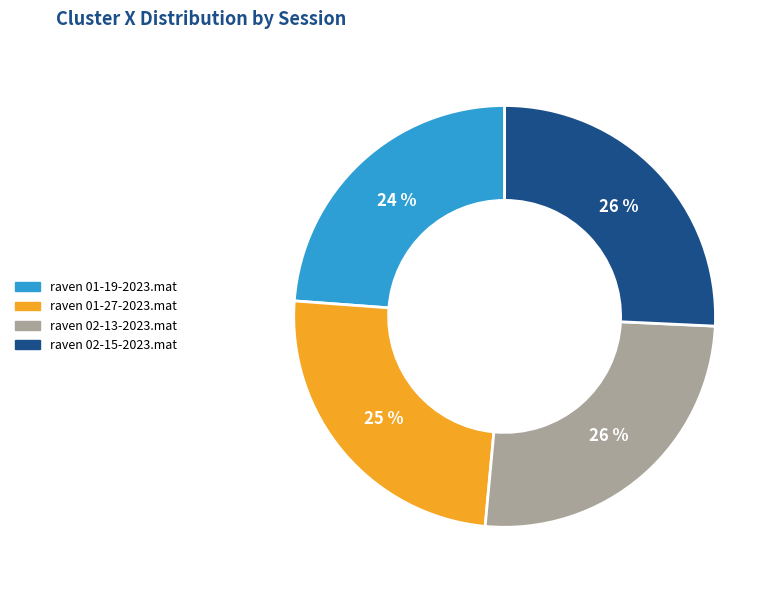

True or false: raven 01-27-2023.mat accounts for 16% of the total.

False